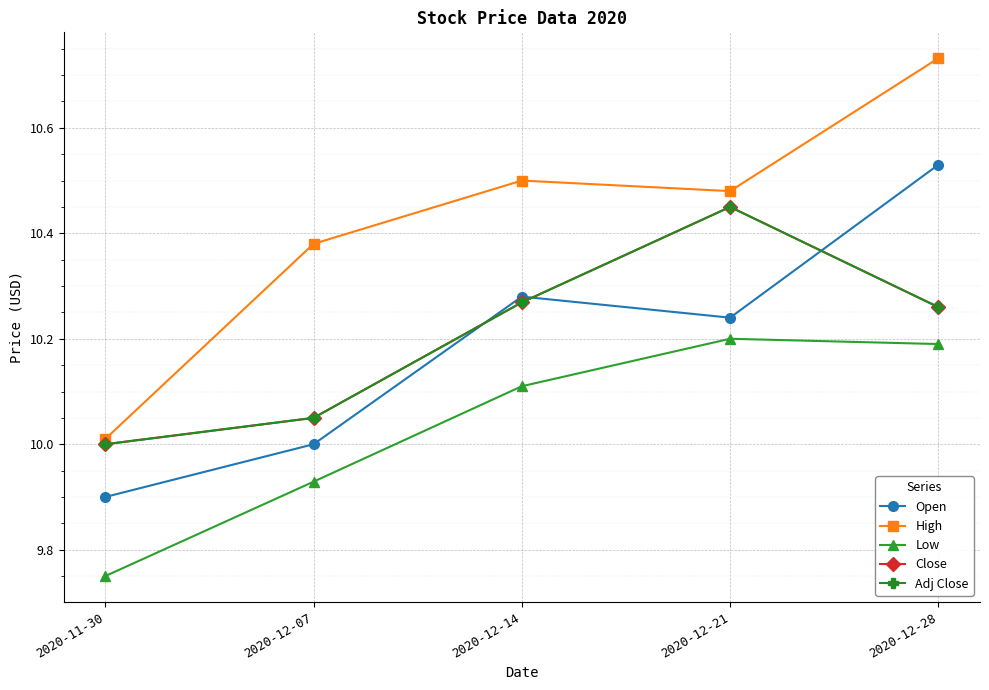

List the series in order of their peak value, lowest first.

Low, Close, Adj Close, Open, High